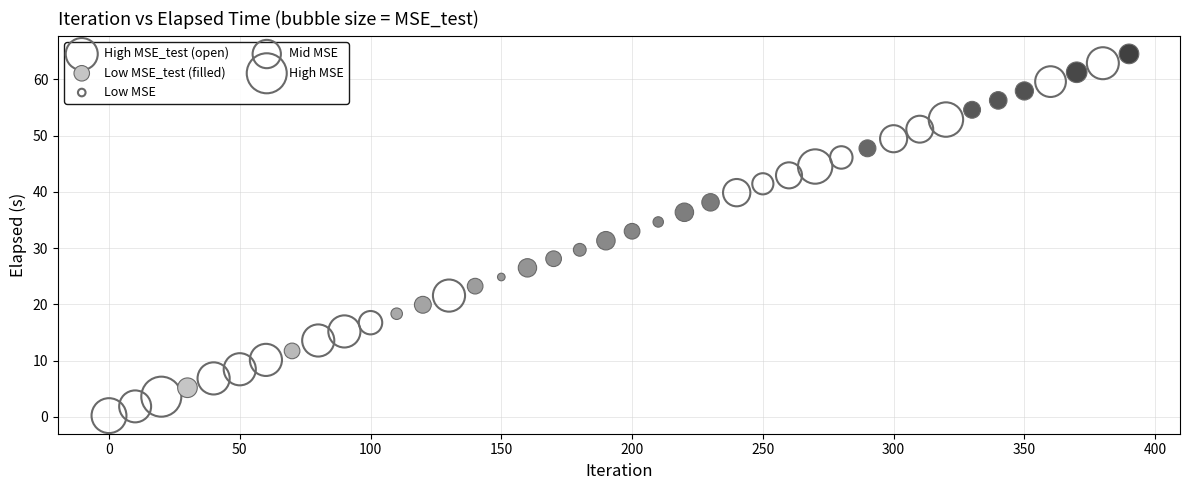

Which series contains the lowest Y value?

High MSE_test (open)